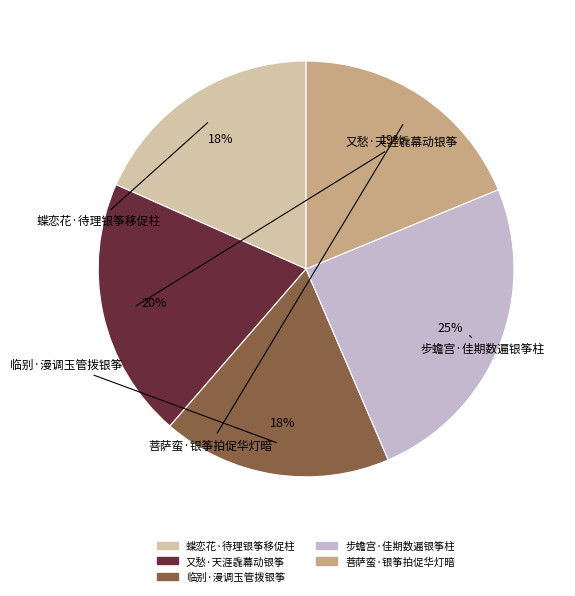

Which has a higher value, 步蟾宫·佳期数遍银筝柱 or 菩萨蛮·银筝拍促华灯暗?

步蟾宫·佳期数遍银筝柱